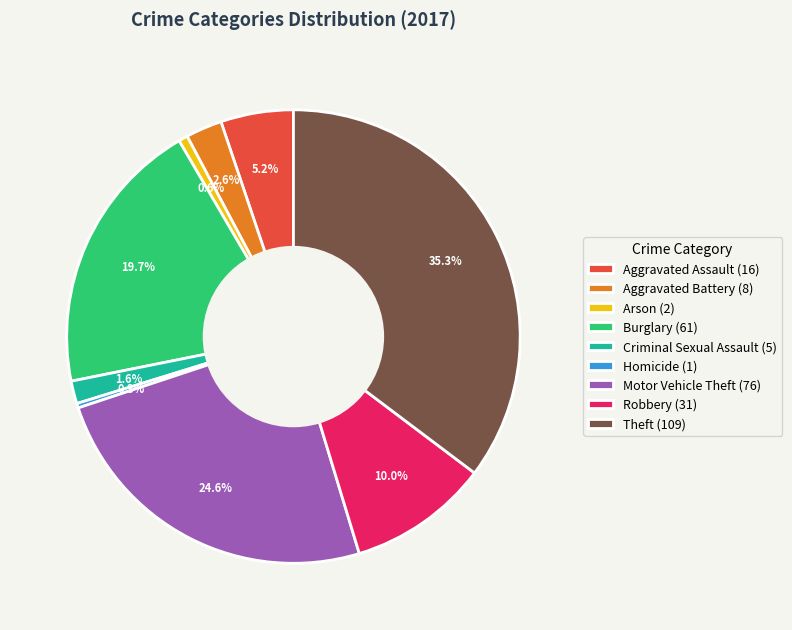

What percentage is NOT represented by Aggravated Battery (8)?

97.4%